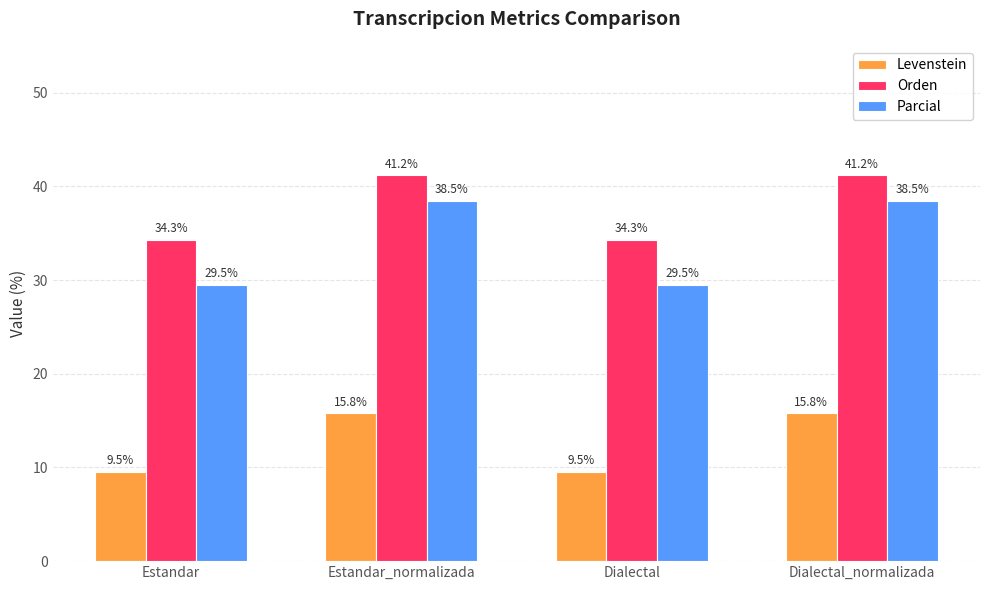

What is the difference between the second highest and second lowest values in the Parcial series?

9.0